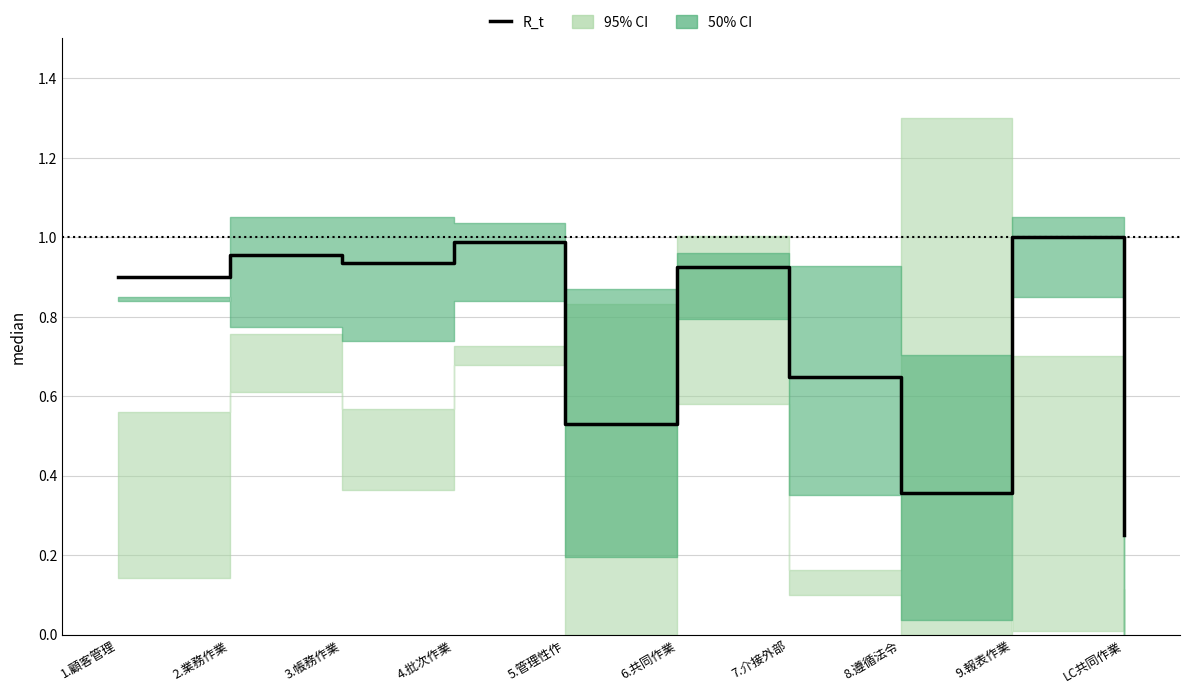

What is the greatest value displayed?

1.0